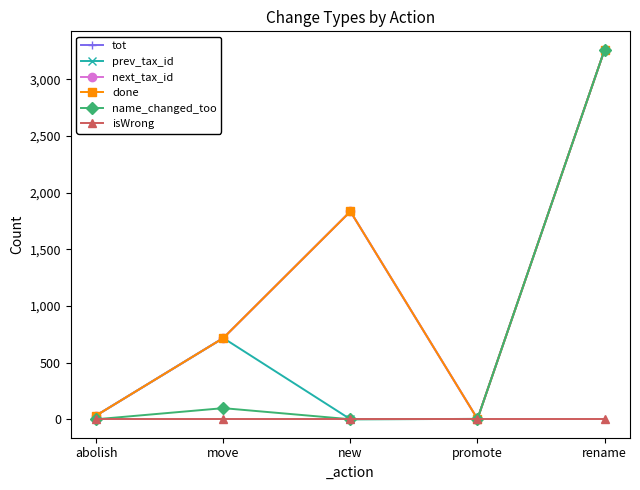

What is the label of the 4th point from the right?

move